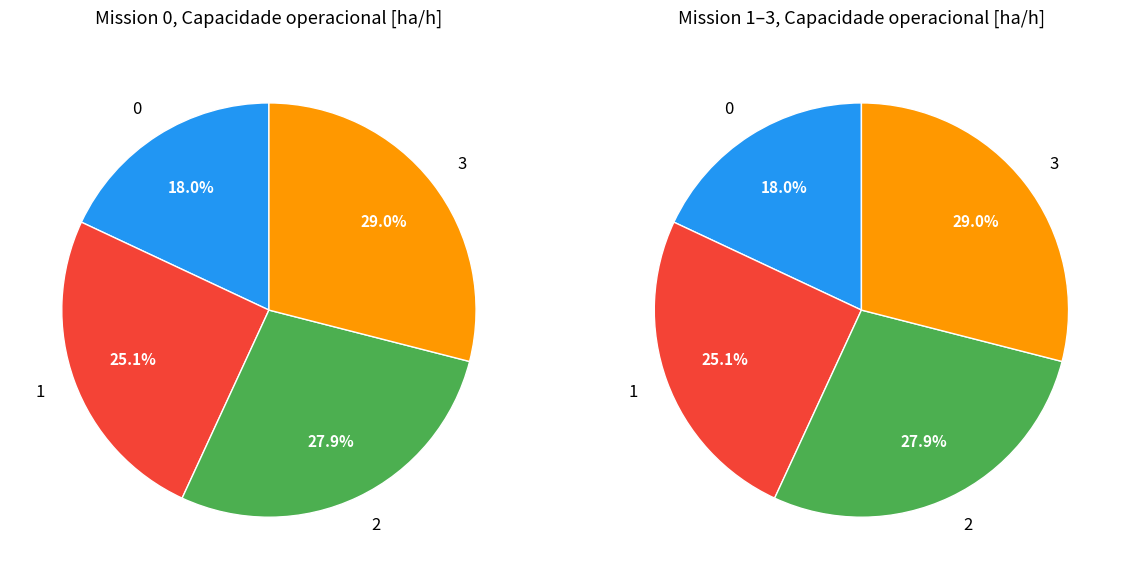

Does 1 account for over 50% of the chart?

No